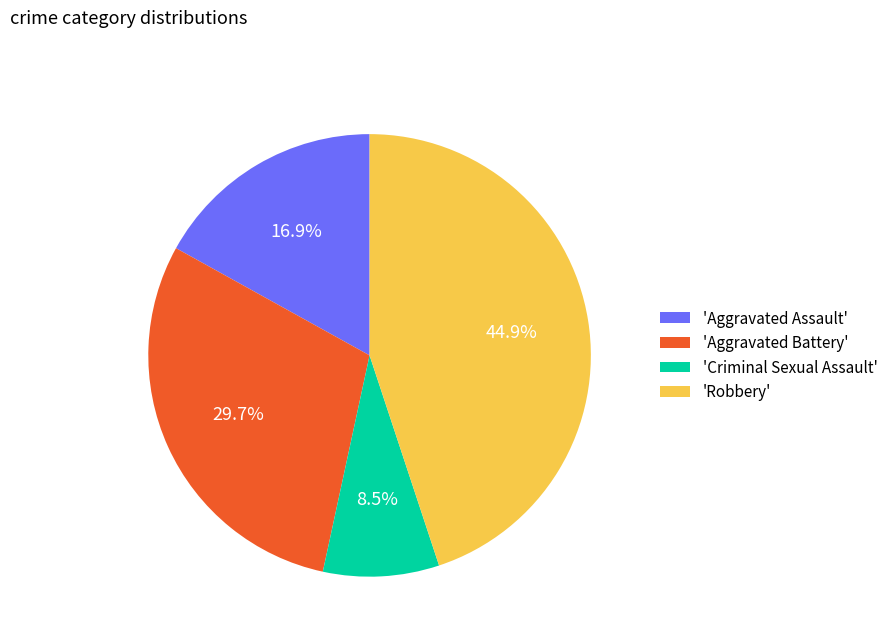

What is the smallest slice in the pie chart?

'Criminal Sexual Assault'